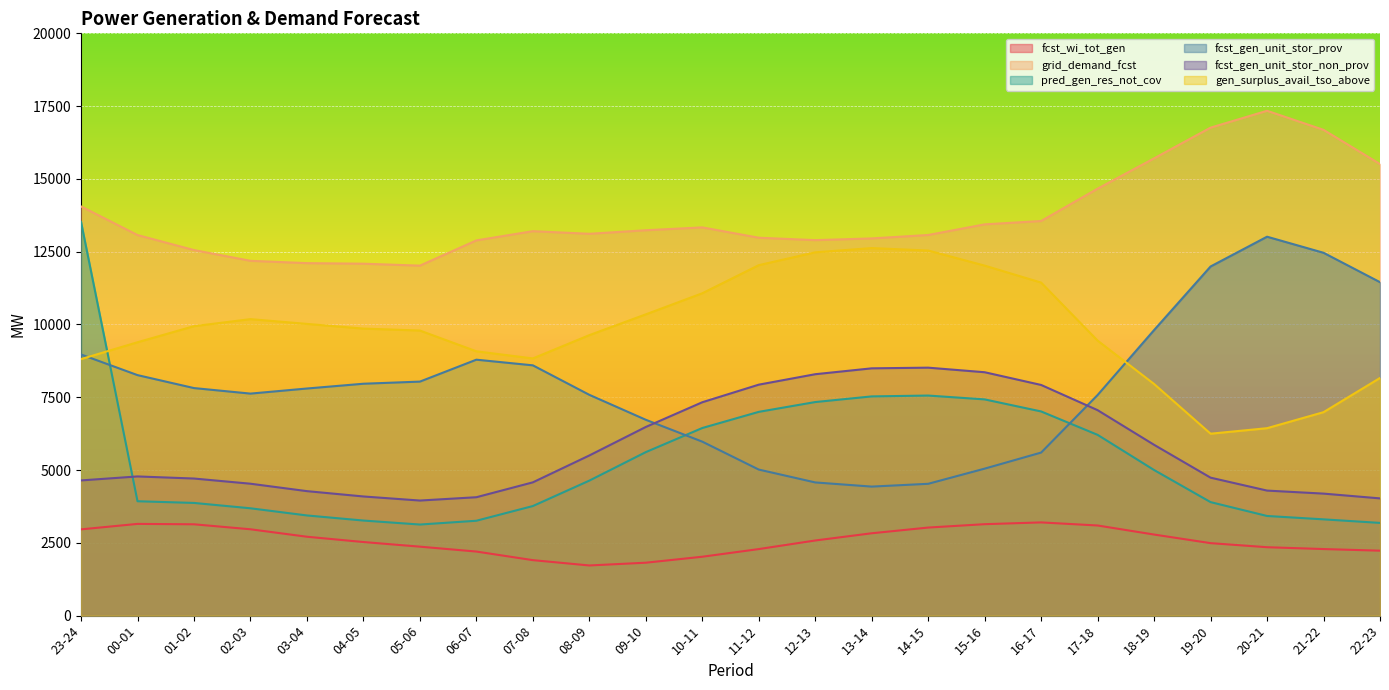

List the labels in order of fcst_gen_unit_stor_non_prov value, largest first.

14-15, 13-14, 15-16, 12-13, 11-12, 16-17, 10-11, 17-18, 09-10, 18-19, 08-09, 00-01, 19-20, 01-02, 23-24, 07-08, 02-03, 20-21, 03-04, 21-22, 04-05, 06-07, 22-23, 05-06